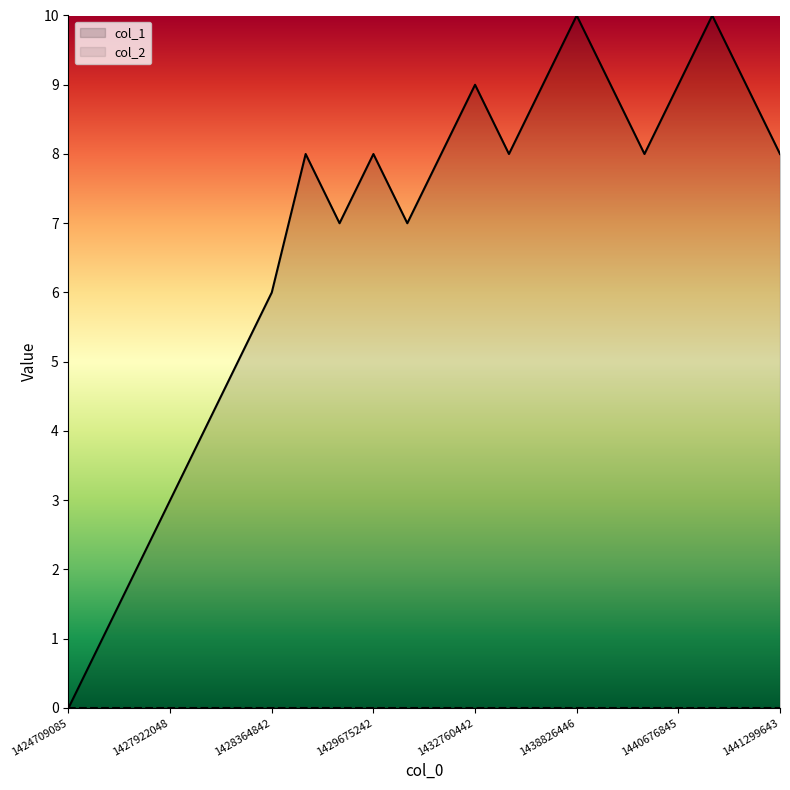

Where is the data nearest to the value 5?

1428357644